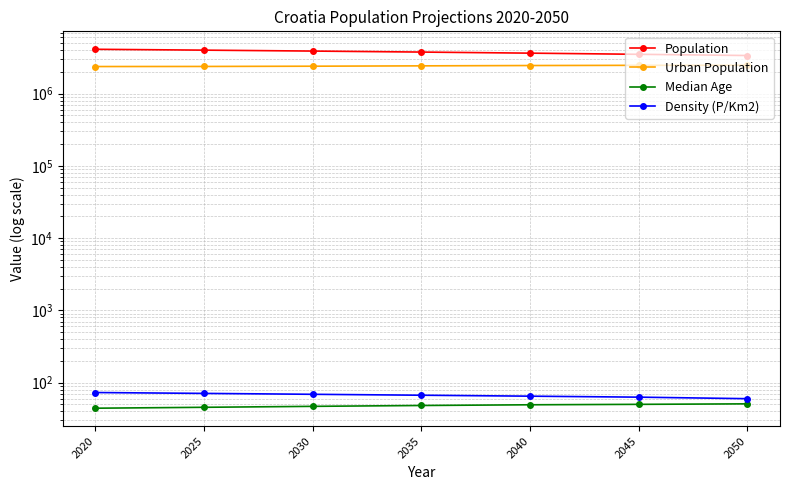

True or false: Density (P/Km2) and Median Age cross at least once.

False